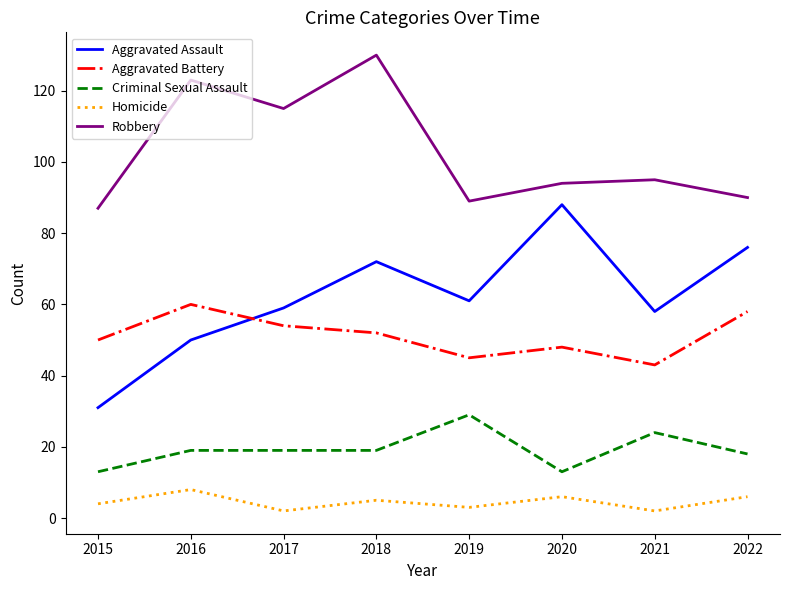

Does the chart have visible grid lines?

No